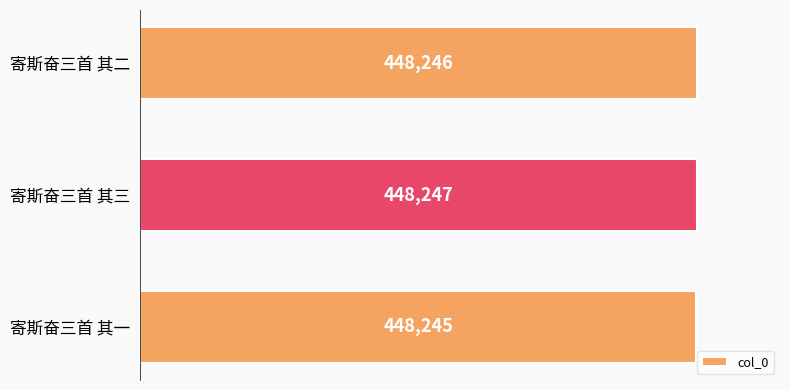

List the labels in order of value, smallest first.

寄斯奋三首 其一, 寄斯奋三首 其二, 寄斯奋三首 其三